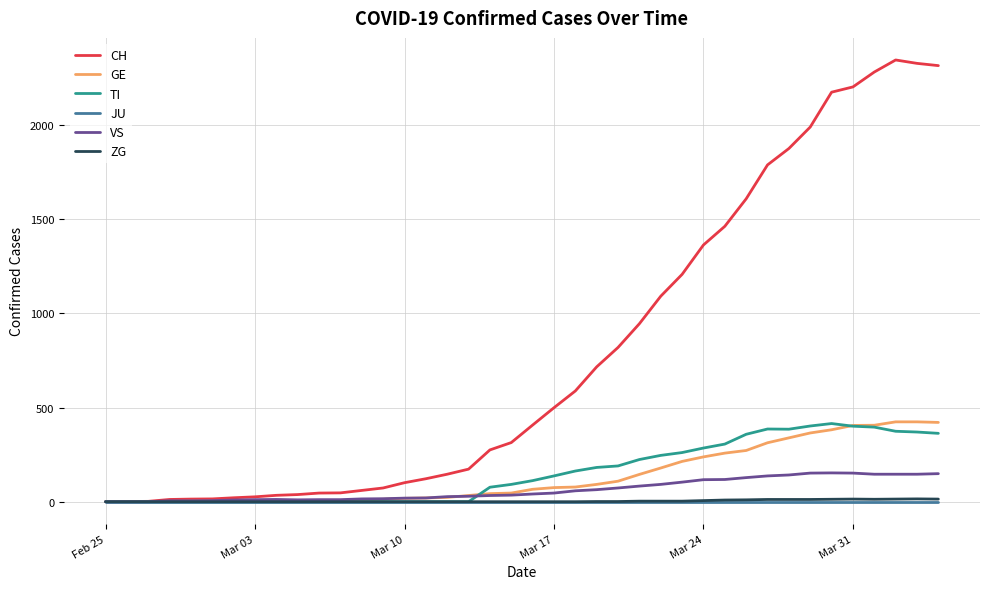

Which series has the largest total across all categories?

CH